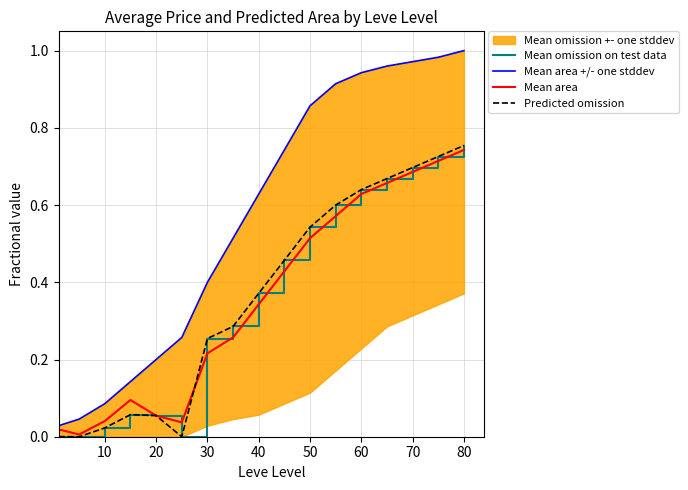

What is the sum of all Mean area values?

6.0